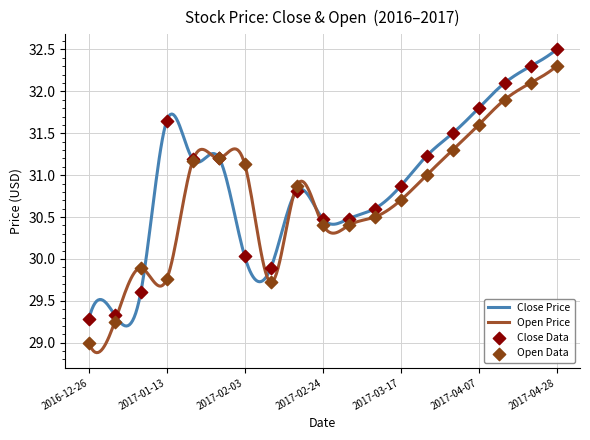

Is the value of open at 2017-04-28 greater than the value of close at 2017-02-17?

Yes